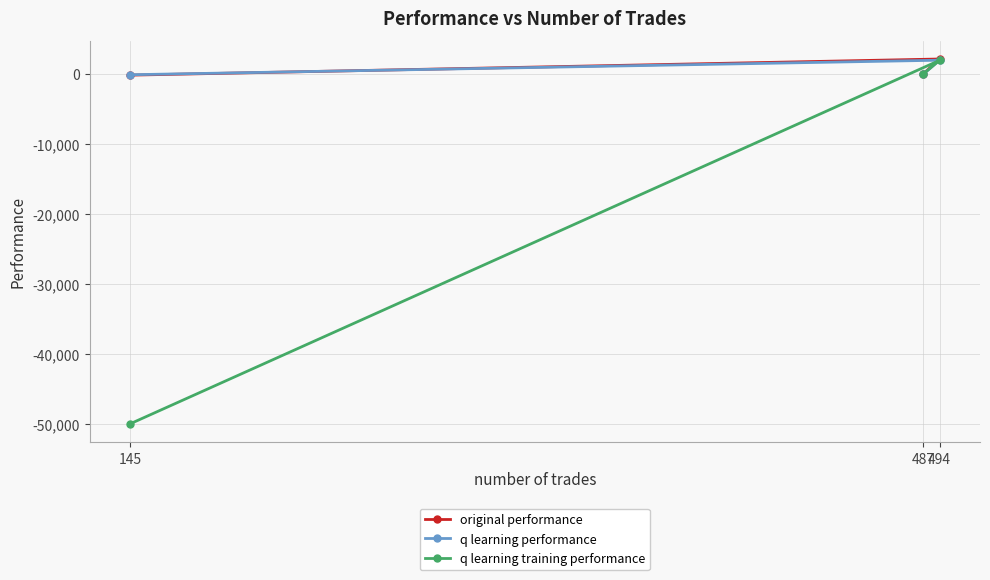

Is this an area chart (filled region under the line)?

No